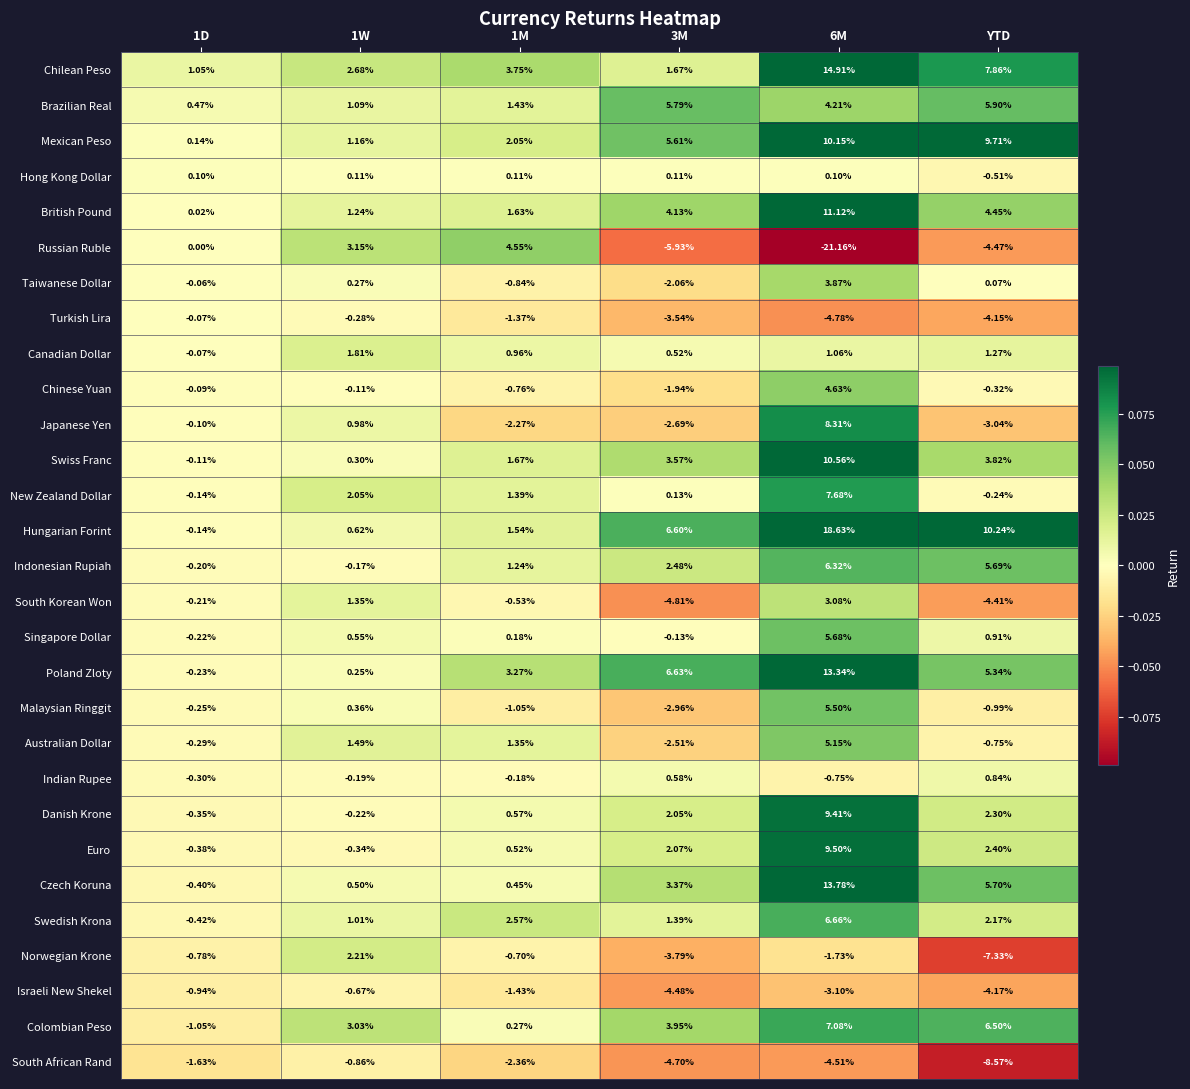

List the series in order of their peak value, lowest first.

South African Rand, Israeli New Shekel, Turkish Lira, Hong Kong Dollar, Indian Rupee, Canadian Dollar, Norwegian Krone, South Korean Won, Taiwanese Dollar, Russian Ruble, Chinese Yuan, Australian Dollar, Malaysian Ringgit, Singapore Dollar, Brazilian Real, Indonesian Rupiah, Swedish Krona, Colombian Peso, New Zealand Dollar, Japanese Yen, Danish Krone, Euro, Mexican Peso, Swiss Franc, British Pound, Poland Zloty, Czech Koruna, Chilean Peso, Hungarian Forint